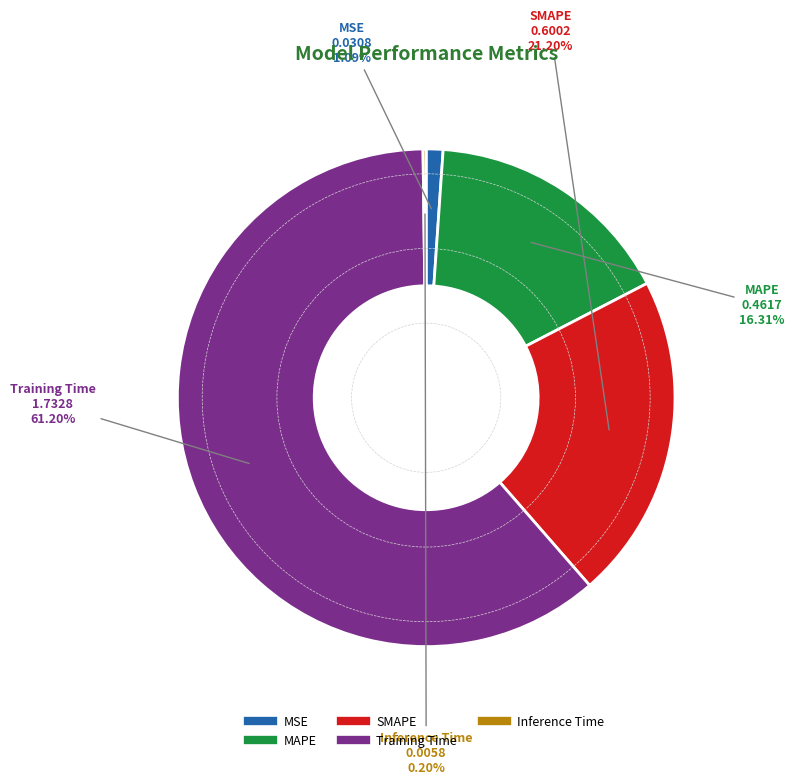

Which has a higher value, Training Time or MAPE?

Training Time